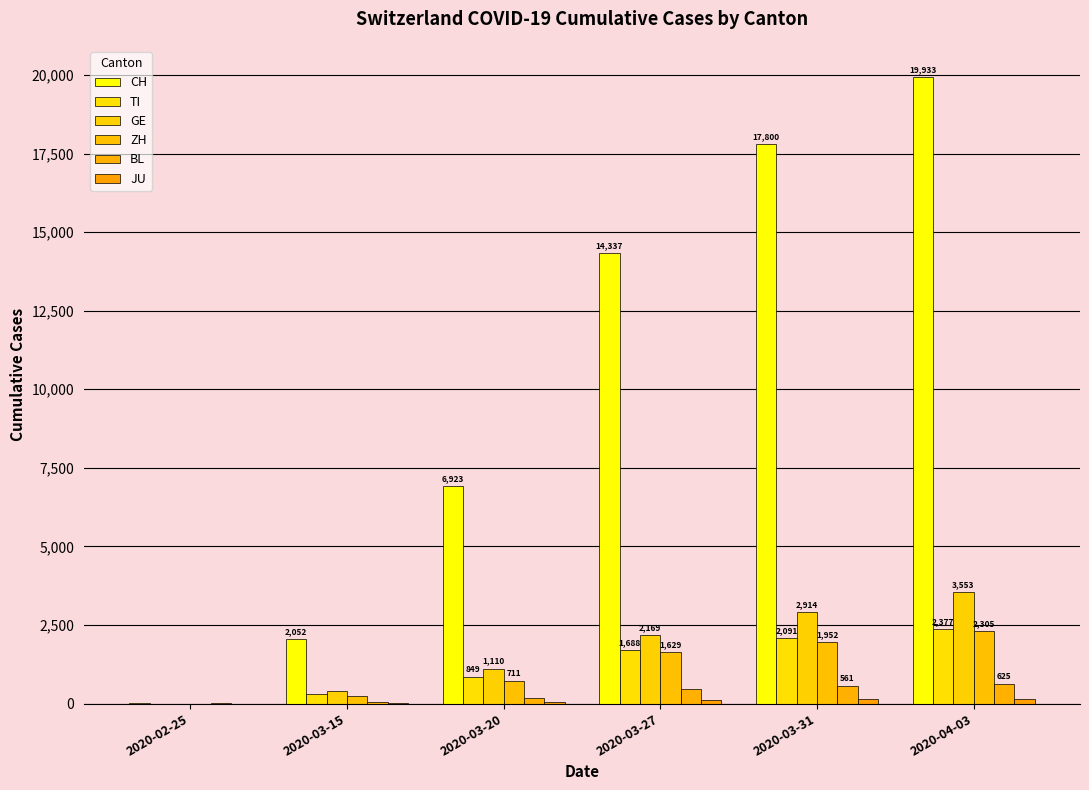

What is the value of the TI bar at the 5th from the left?

2091